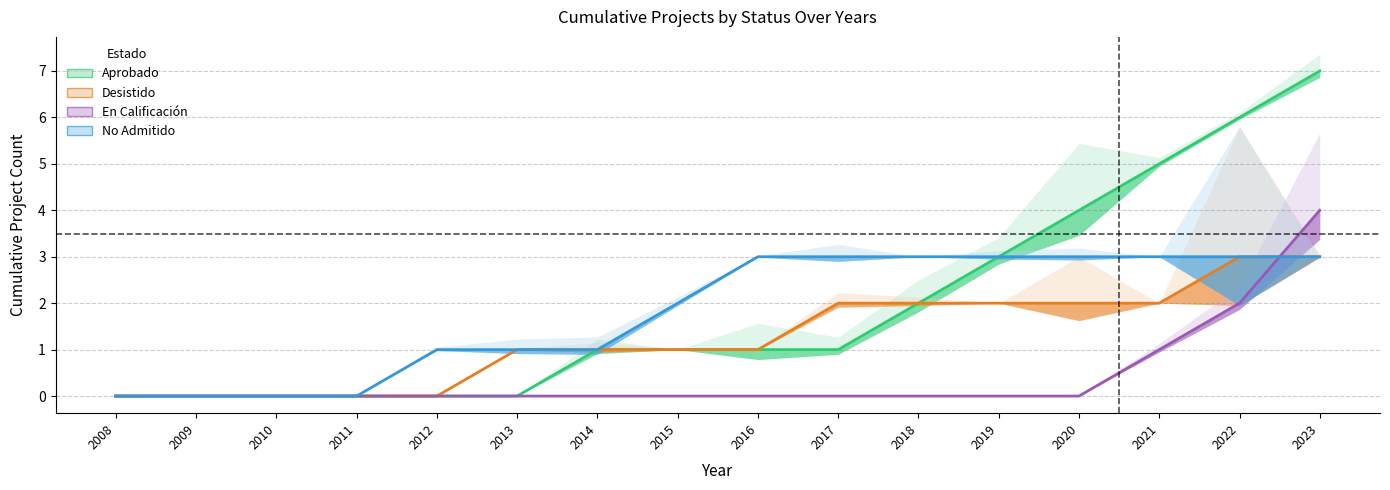

True or false: Desistido and Aprobado cross at least once.

False